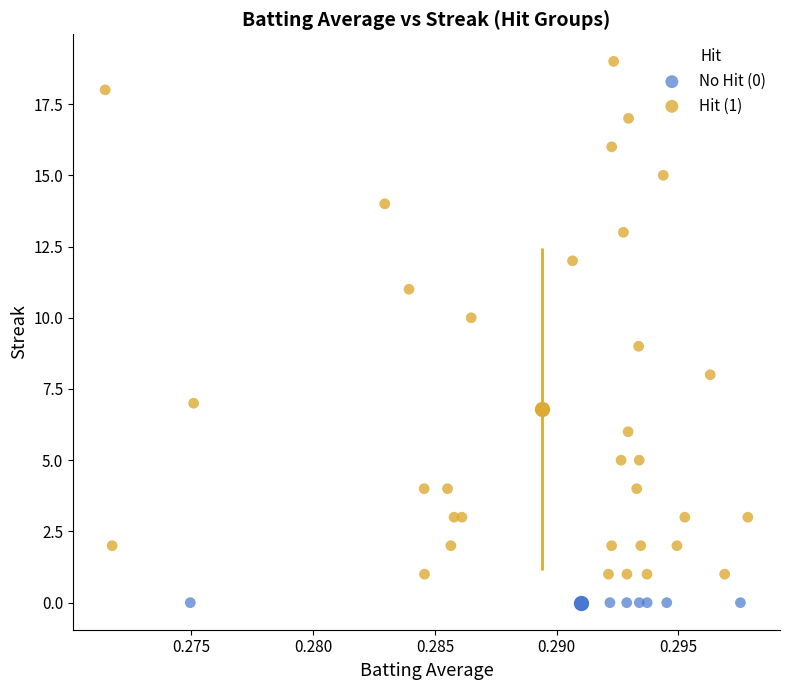

Which series reaches the minimum Y coordinate?

No Hit (0)